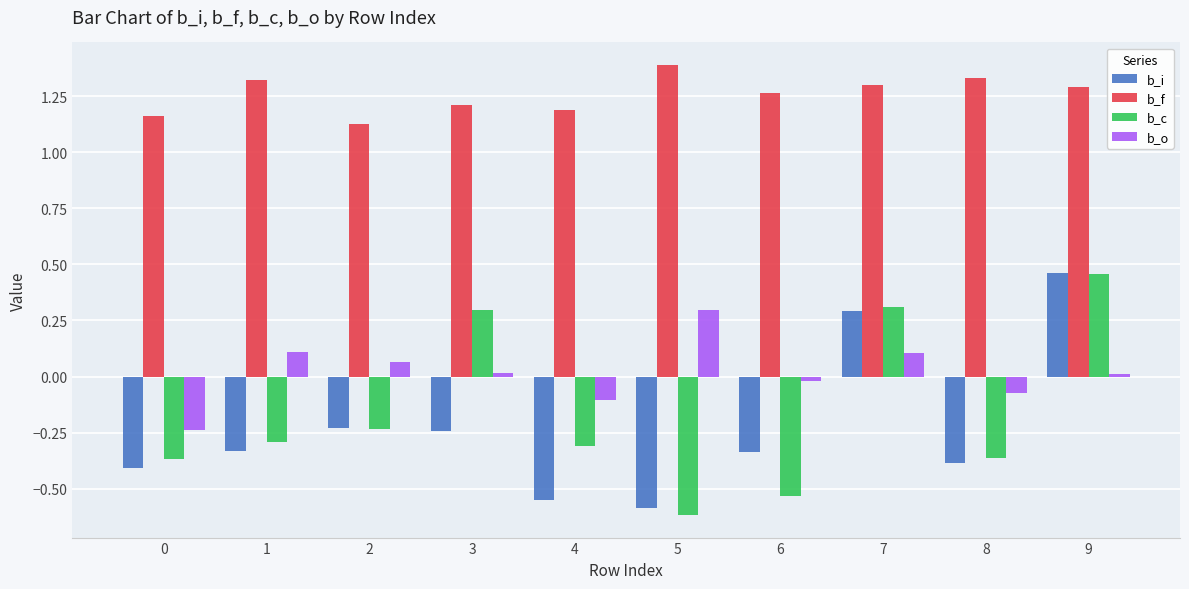

Is it true that b_f equals 1.4 at 5?

True